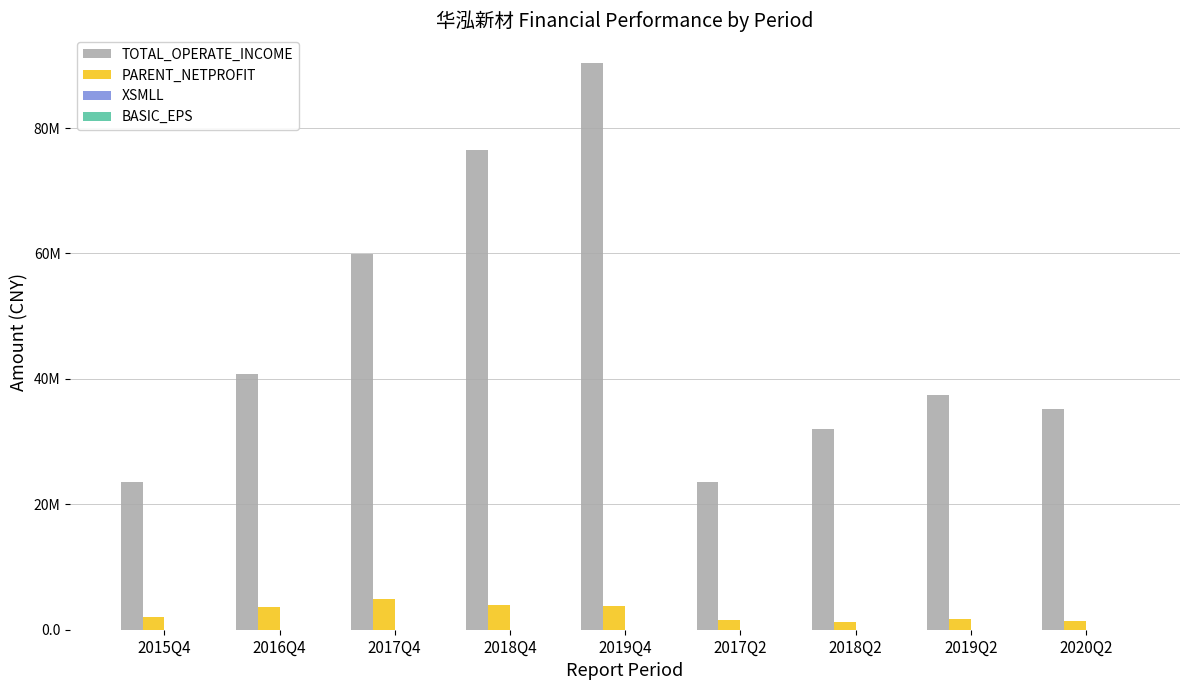

At which label does PARENT_NETPROFIT first exceed 2025823?

2015Q4